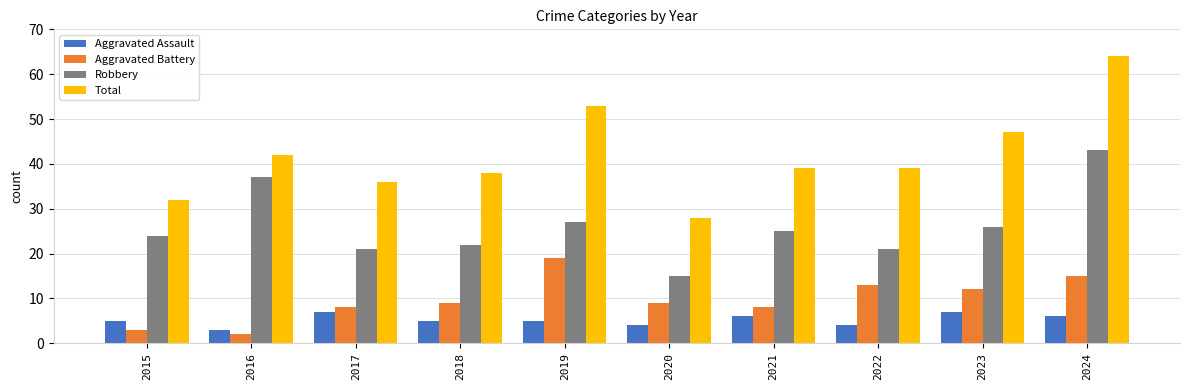

How many distinct data groups are displayed?

4